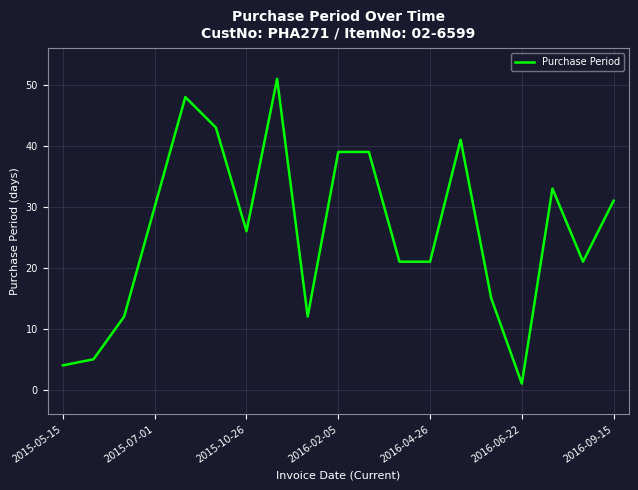

Is this an area chart (filled region under the line)?

No